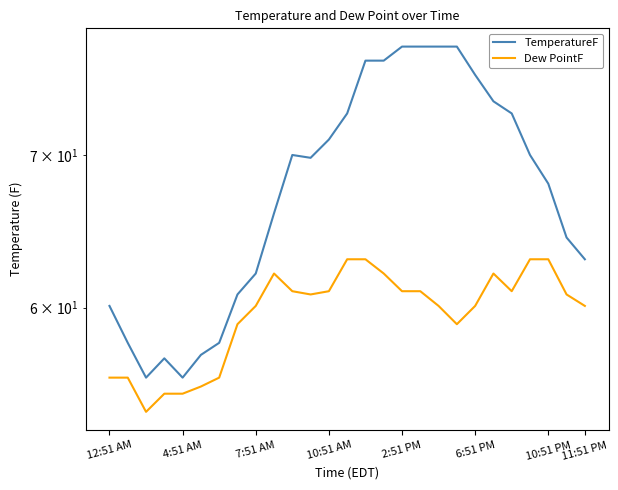

What is the difference between the highest and lowest values at 6:51 PM?

15.8